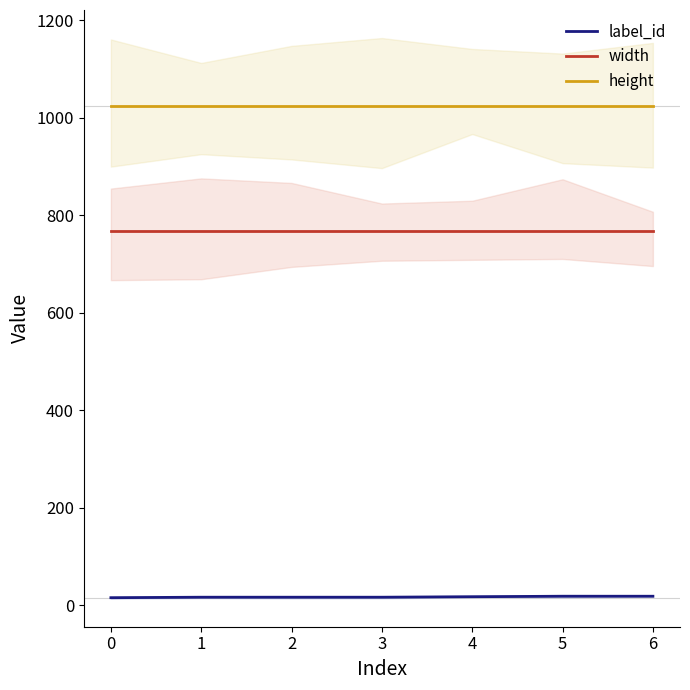

Which series has the largest range (max minus min)?

label_id